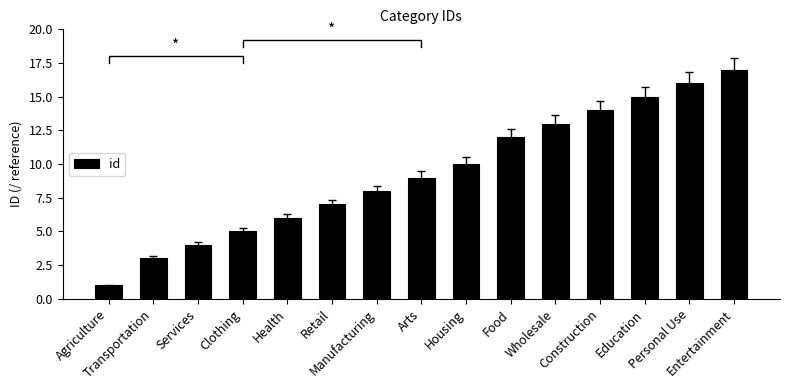

Reading left to right, list all the values displayed in this chart.

Agriculture=1	Transportation=3	Services=4	Clothing=5	Health=6	Retail=7	Manufacturing=8	Arts=9	Housing=10	Food=12	Wholesale=13	Construction=14	Education=15	Personal Use=16	Entertainment=17